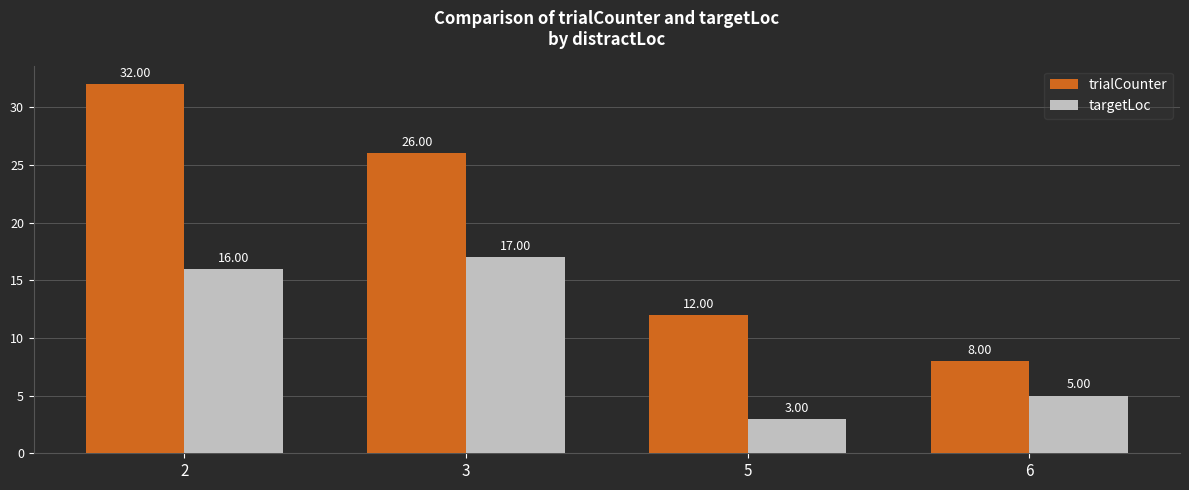

Which series has the widest spread of values?

trialCounter